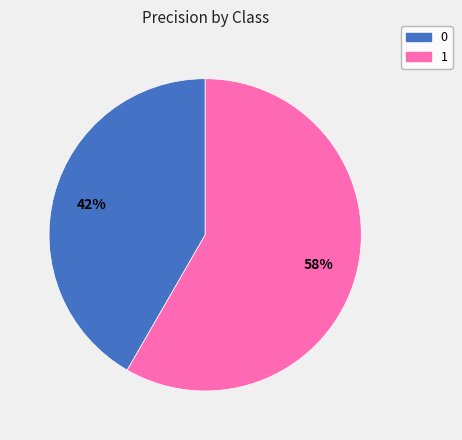

Which slice is the largest?

1